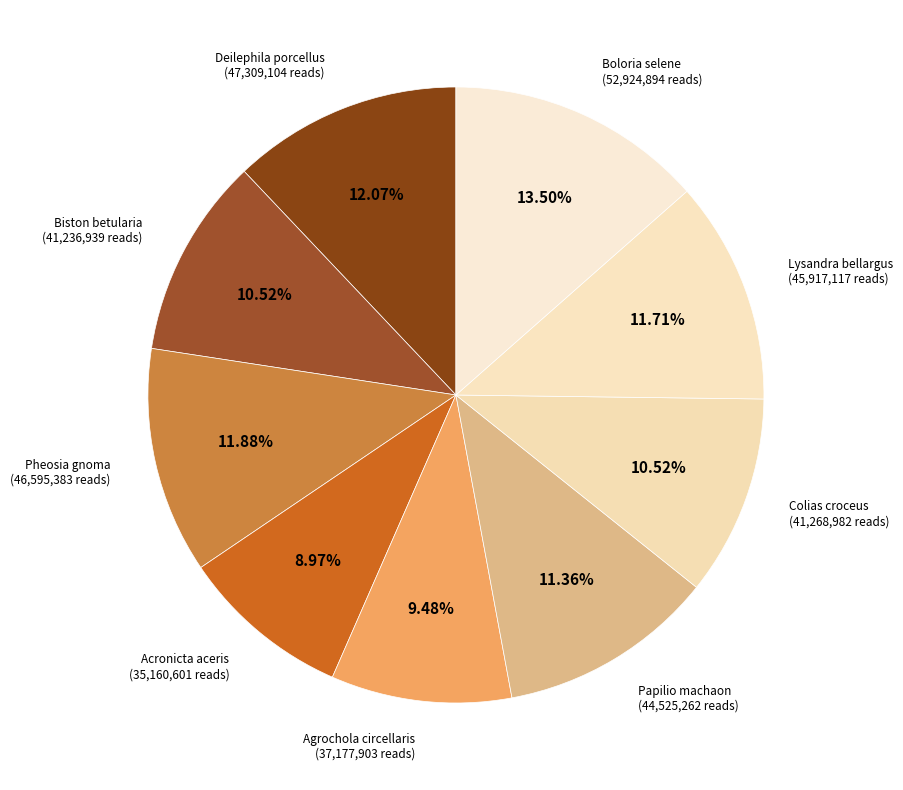

How many slices are in this pie chart?

9